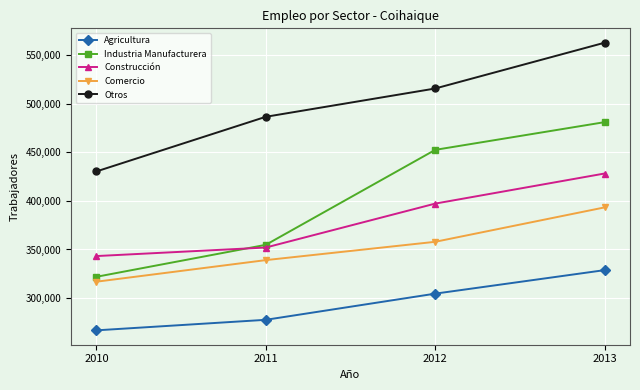

What is the average value of the Industria Manufacturera series?

402506